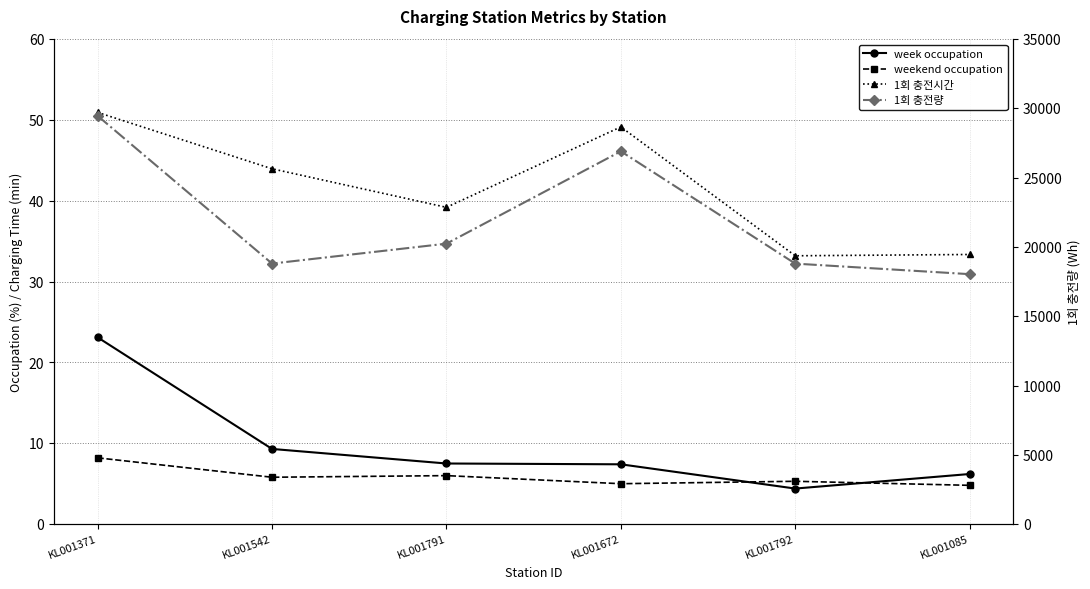

How many data points in 1회 충전량 are less than 20235?

3